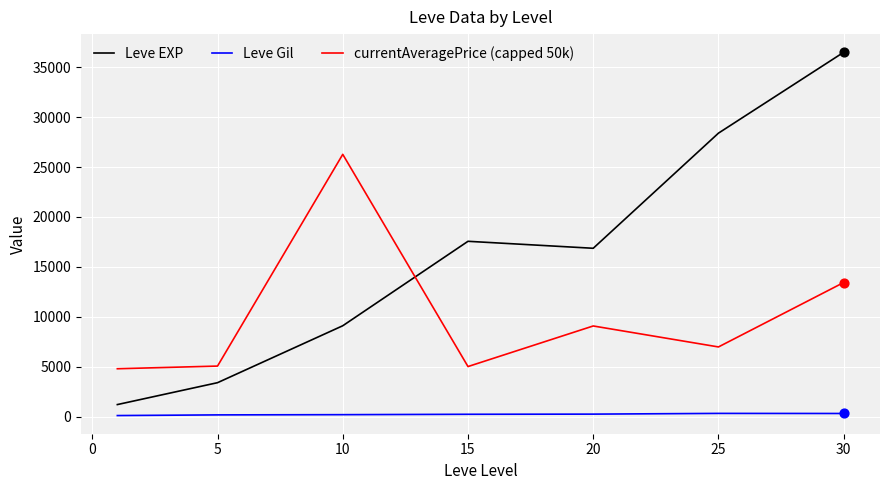

Which series has the largest range (max minus min)?

Leve EXP